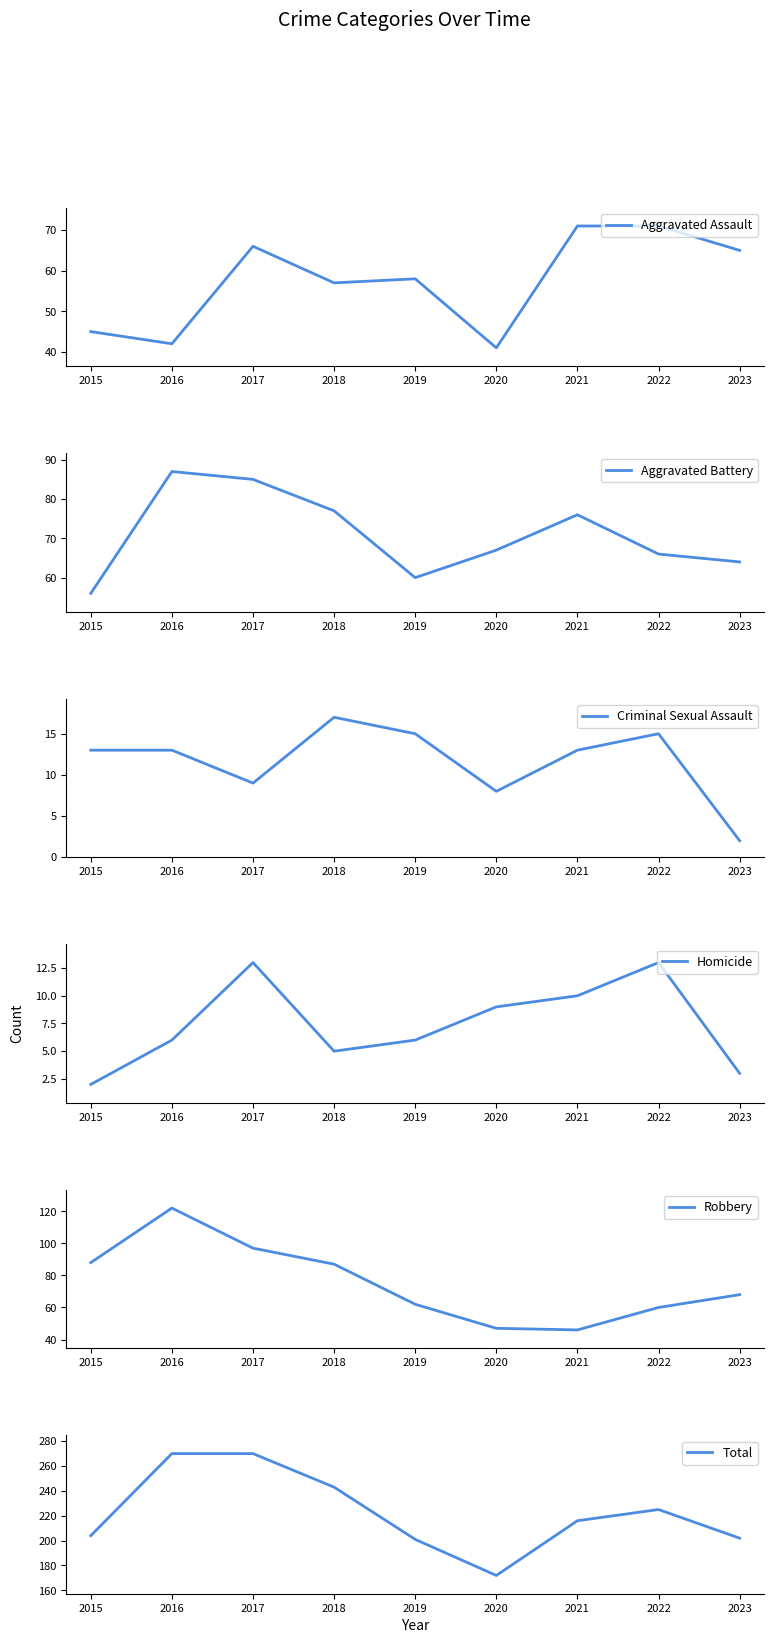

How many series are shown in this chart?

6